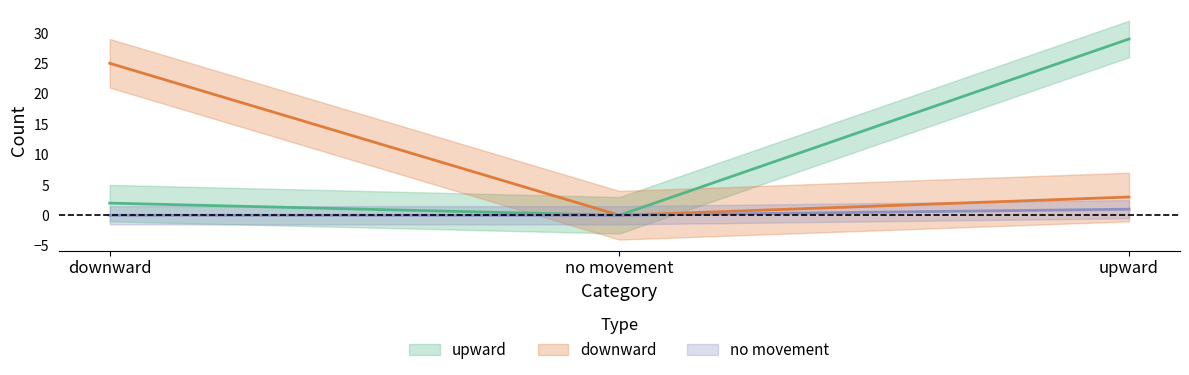

Which series has the widest spread of values?

upward